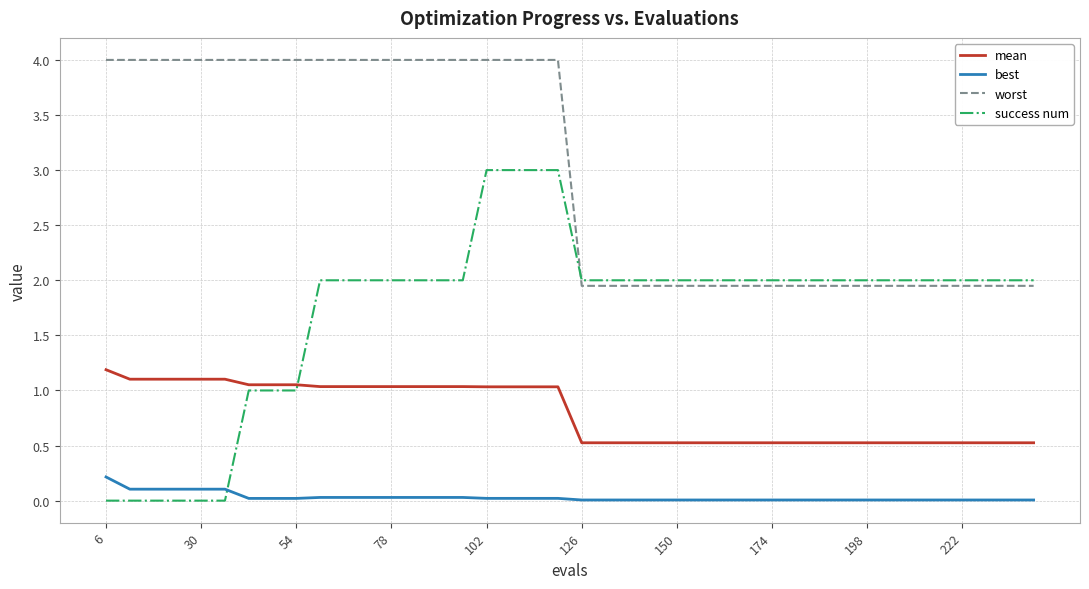

Which series has the widest spread of values?

success num